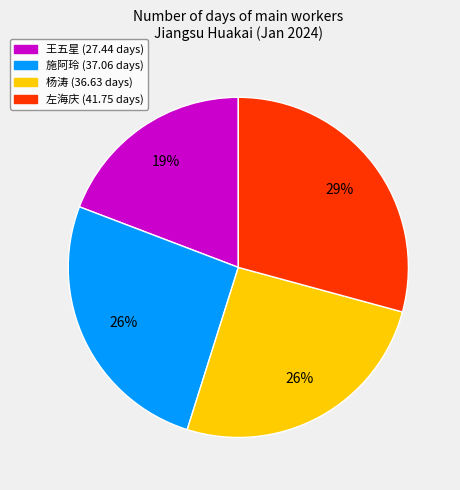

How many slices are in this pie chart?

4